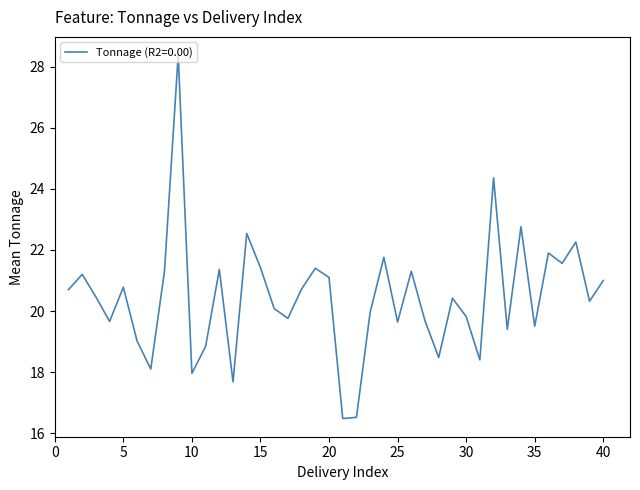

What is the difference between the maximum and minimum values?

11.9